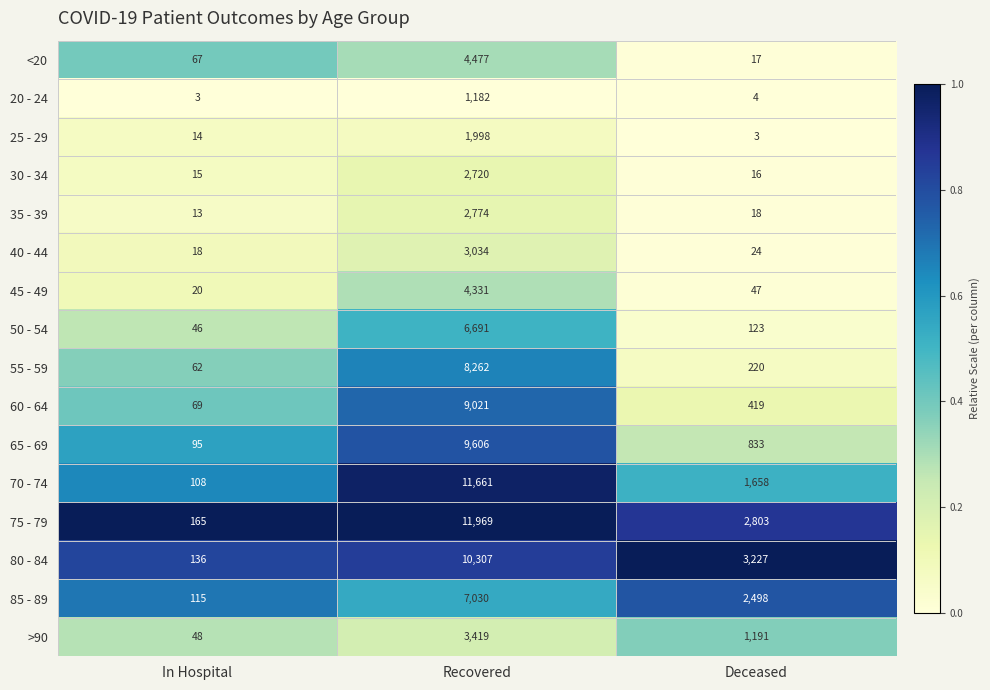

The value of 80 - 84 at Recovered is 10307. True or false?

True